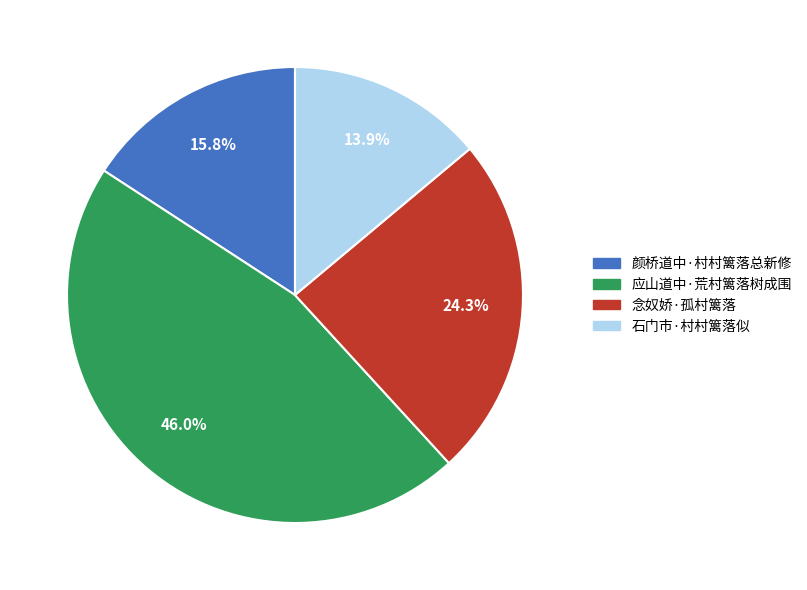

True or false: 念奴娇·孤村篱落 accounts for 13% of the total.

False